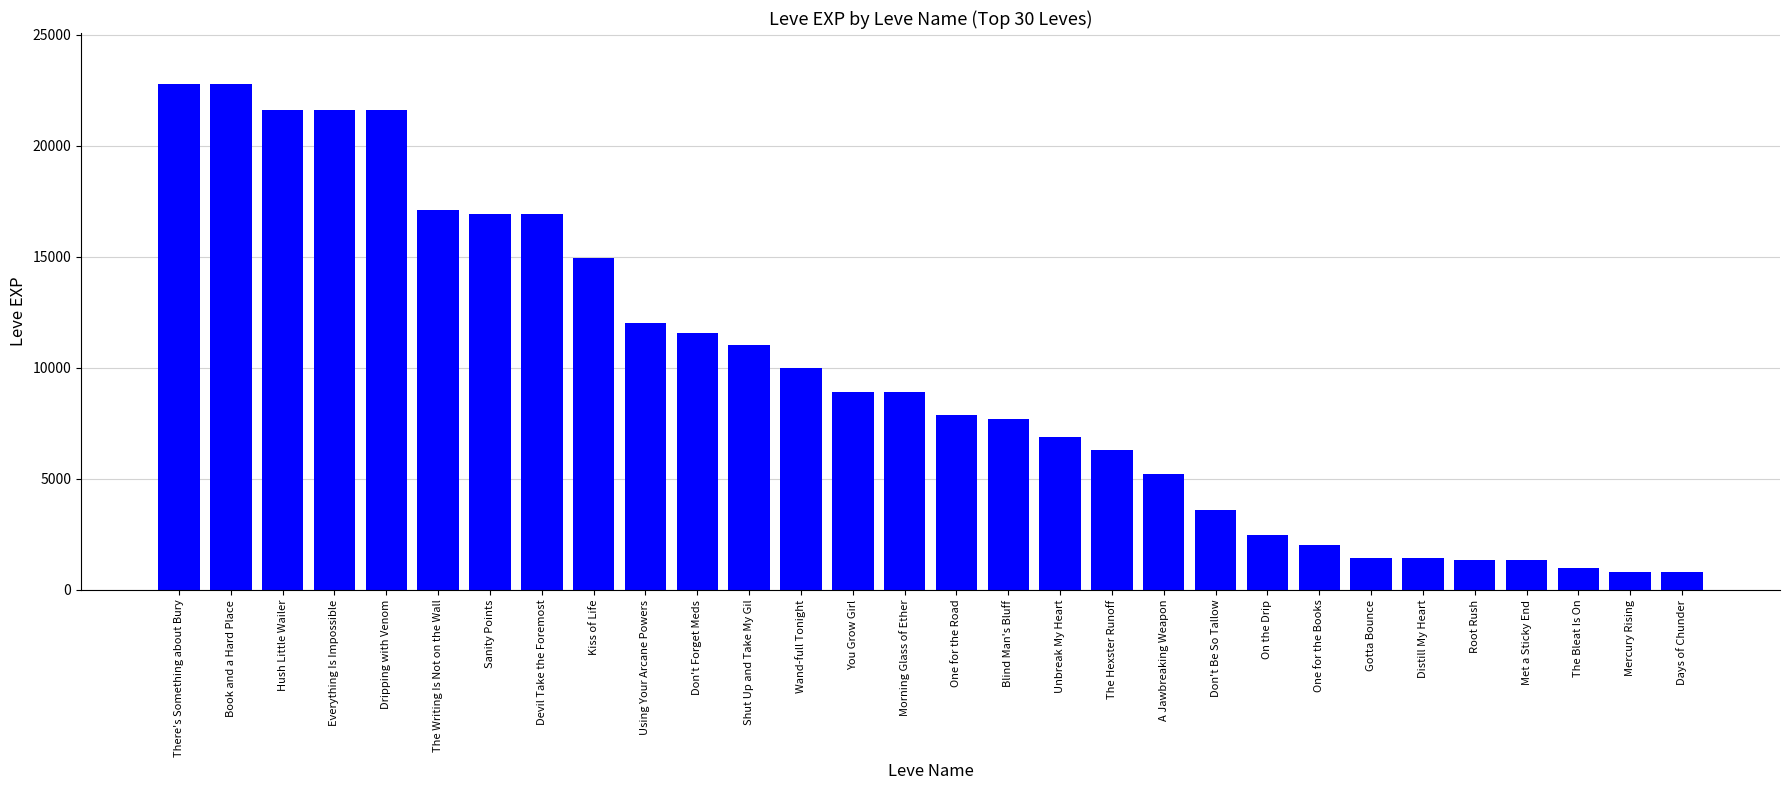

What is the average value?

9631